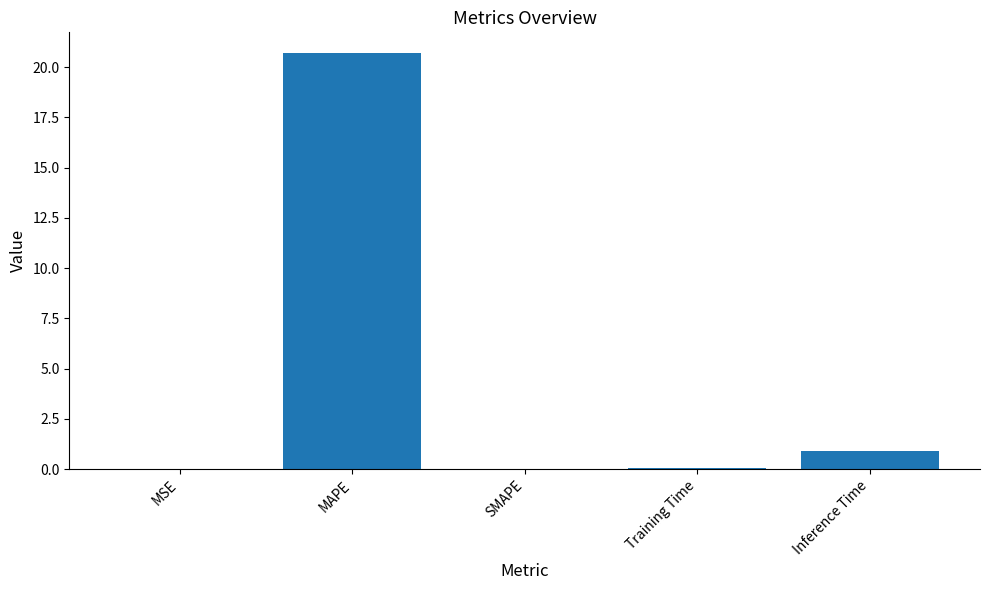

What is the sum of the values at Inference Time and SMAPE?

0.9